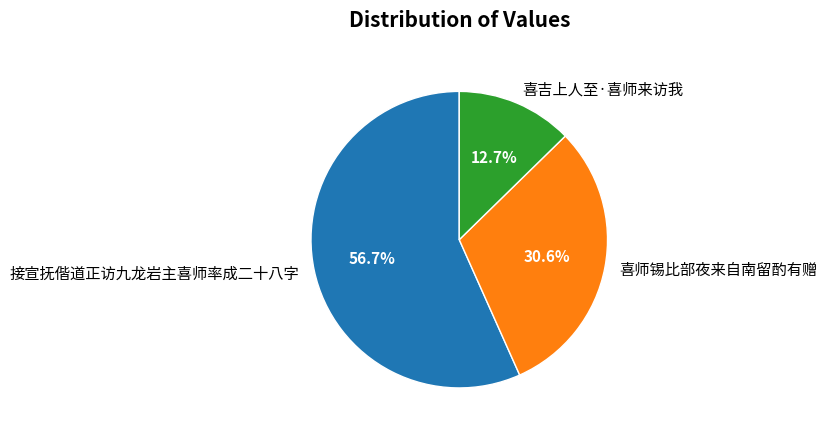

Approximately how many times larger is the value at 喜师锡比部夜来自南留酌有赠 compared to 喜吉上人至·喜师来访我?

2.4